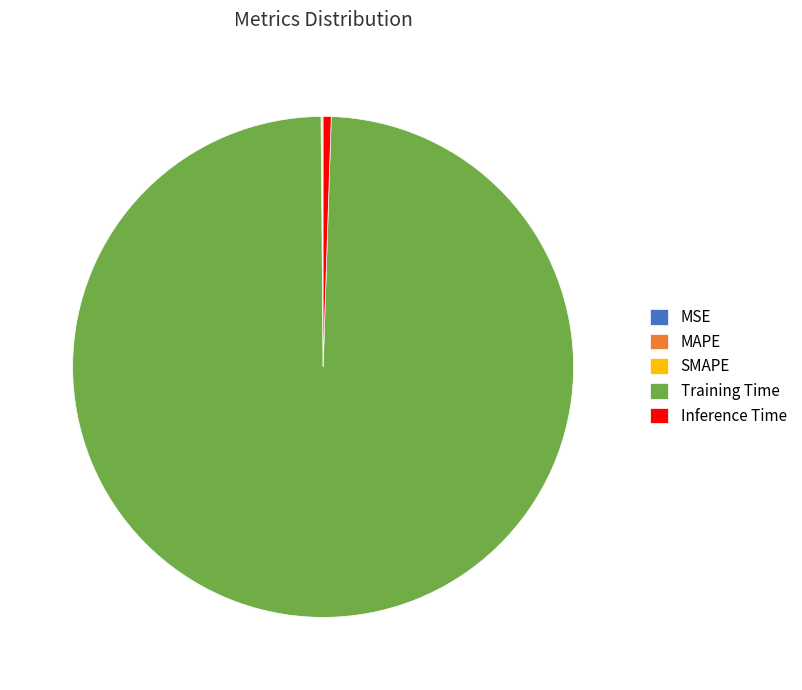

Which slice is the largest?

Training Time